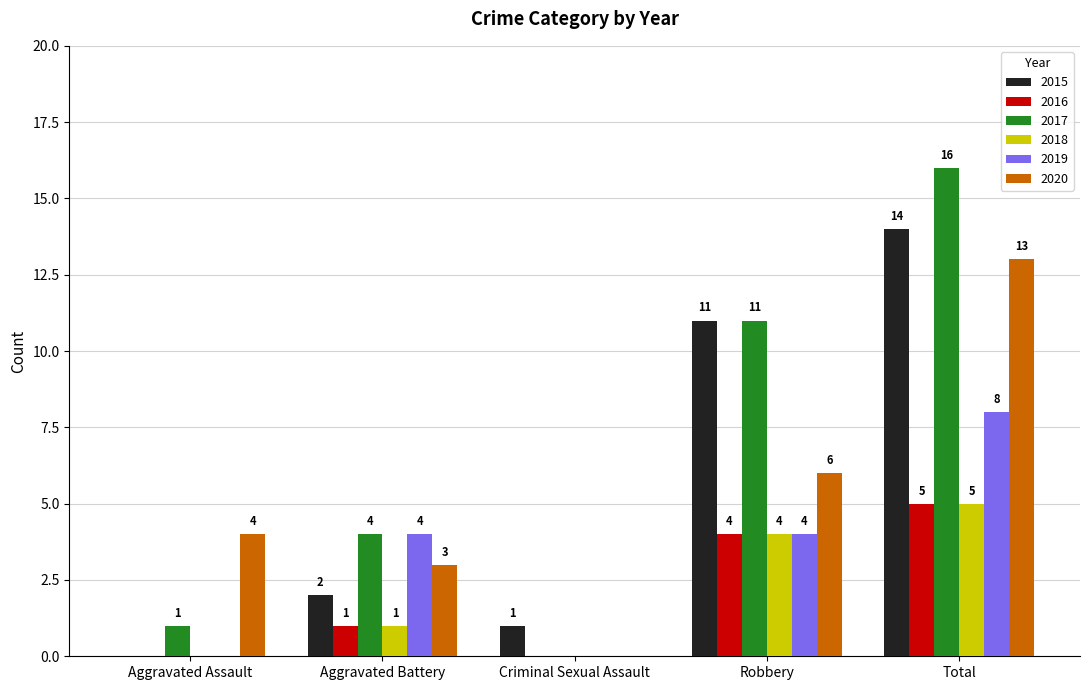

True or false: 2020 has a value of 0 at Criminal Sexual Assault.

True